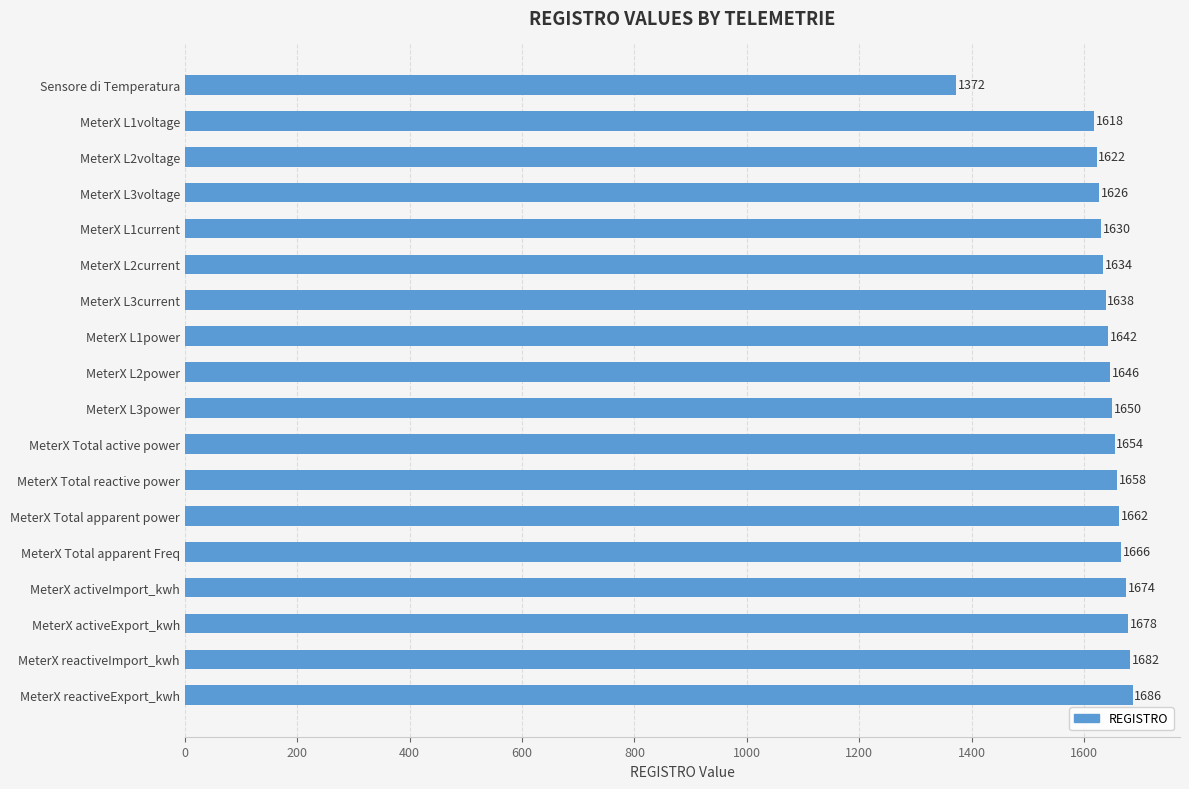

What is the sum of all values?

29438